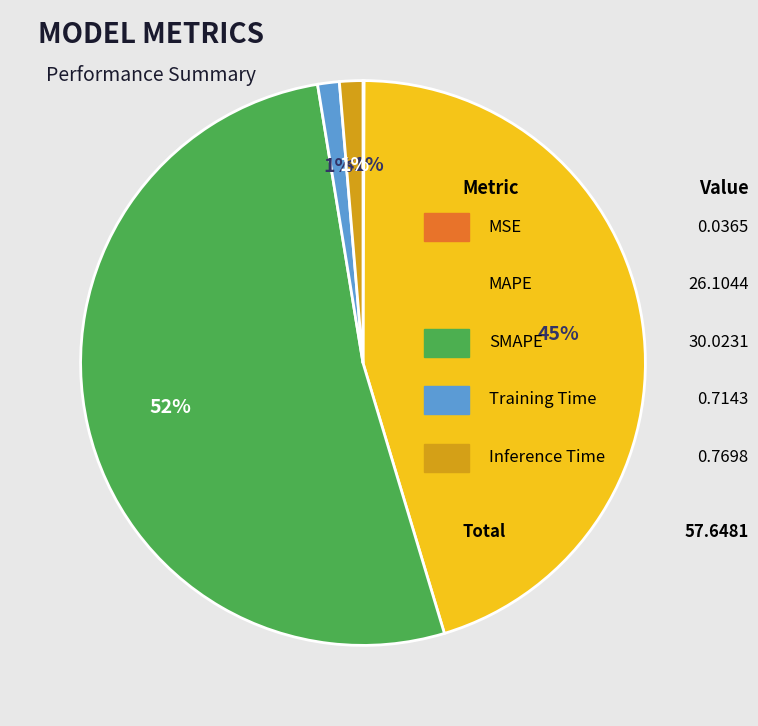

How much of the chart is everything except Inference Time?

98.7%